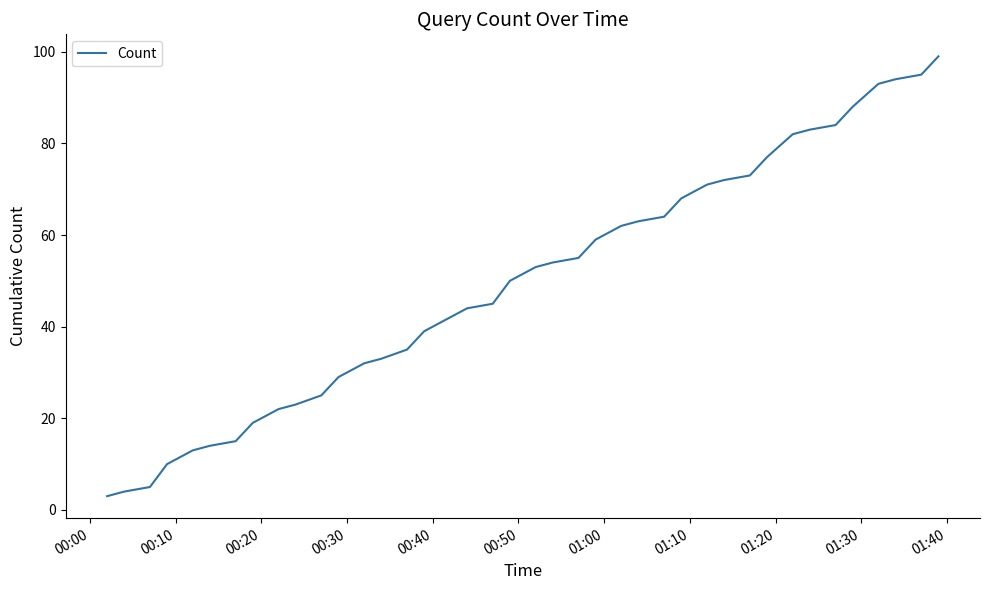

What is the greatest value displayed?

99